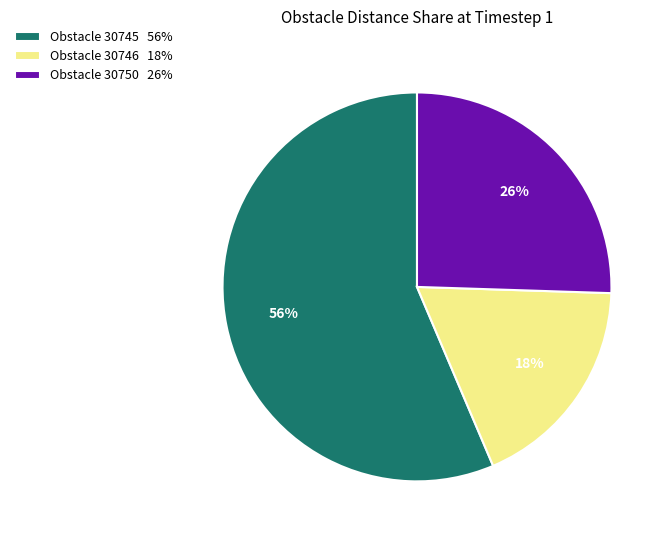

How many slices are in this pie chart?

3